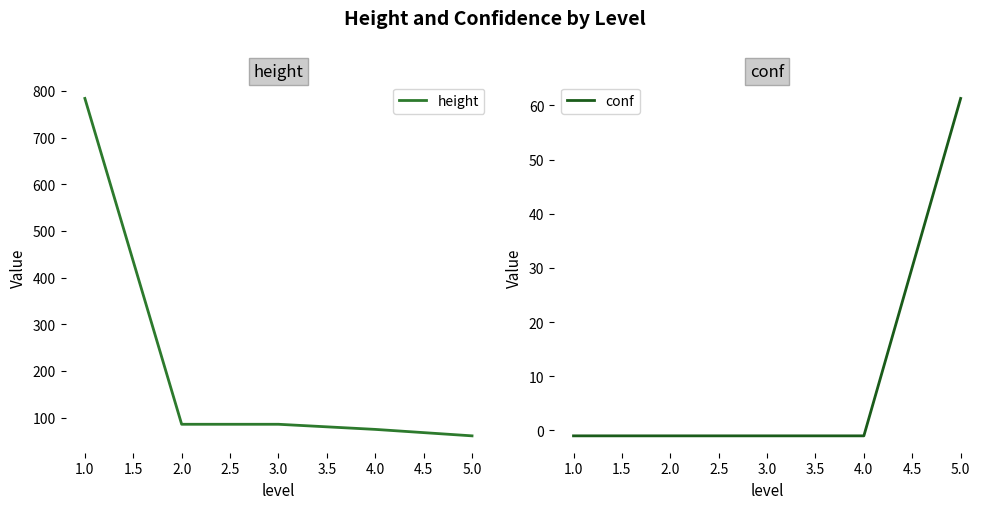

How many values in conf are below zero?

4